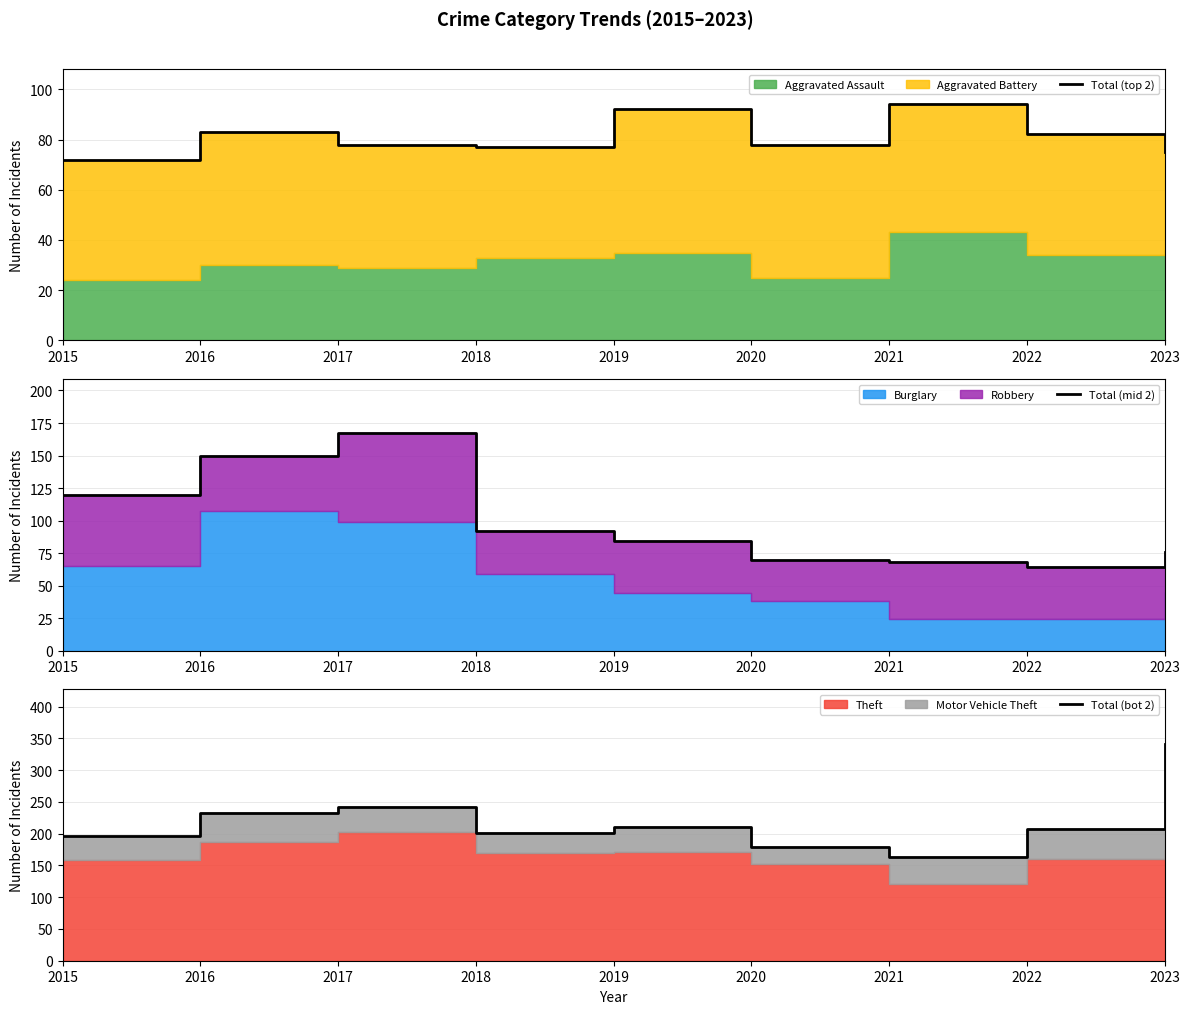

True or false: Total (top 2) and Total (bot 2) cross at least once.

False